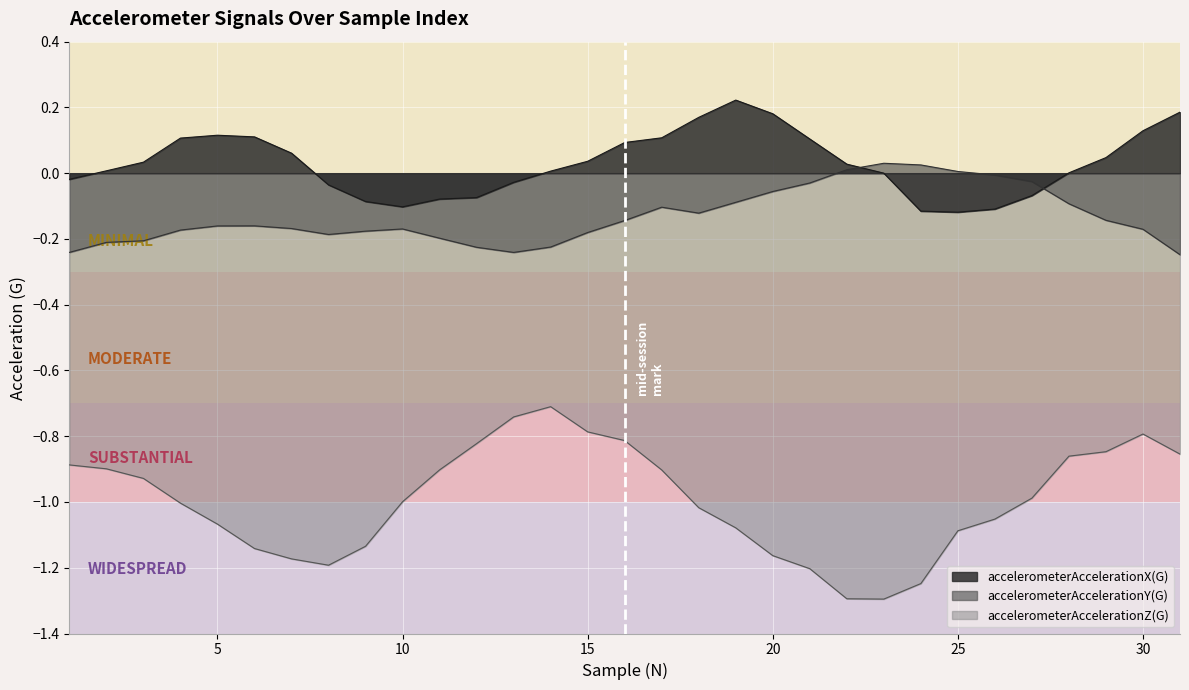

Does the chart display data point markers on the line(s)?

No